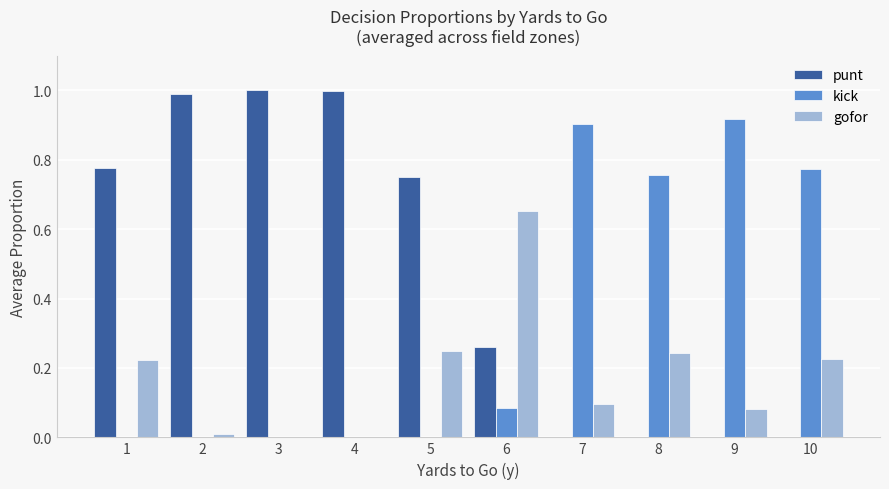

The value of kick at 6 is 0.1. True or false?

True